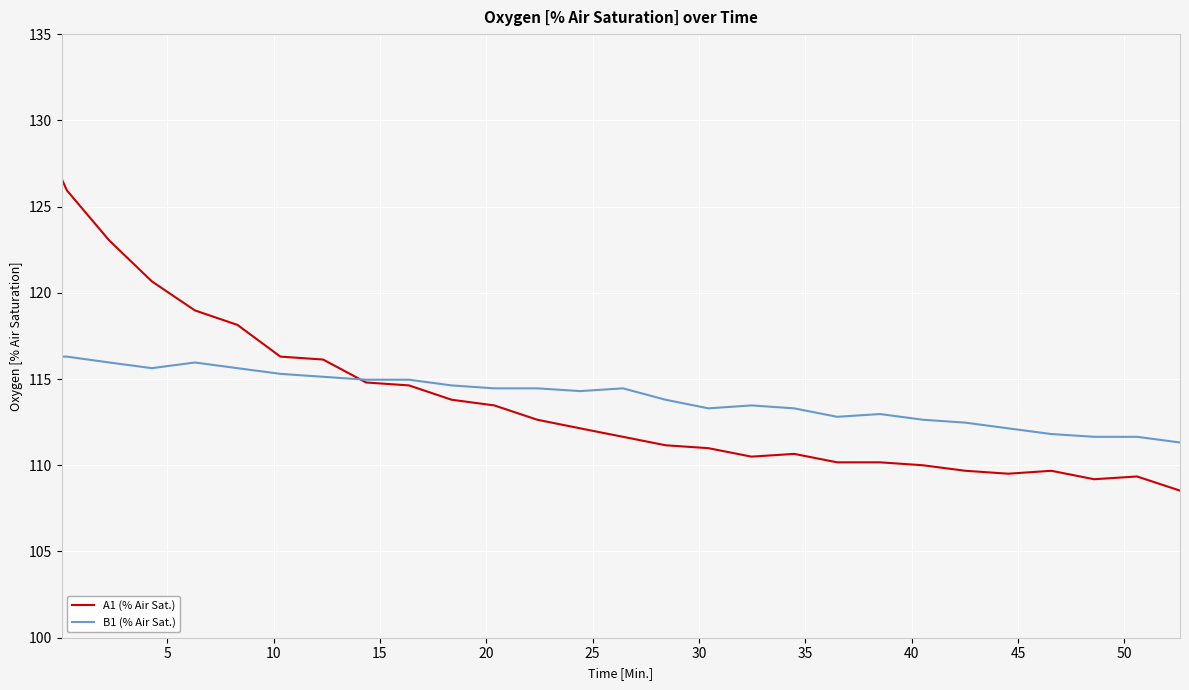

What is the sum of all A1 (% Air Sat.) values?

3188.5